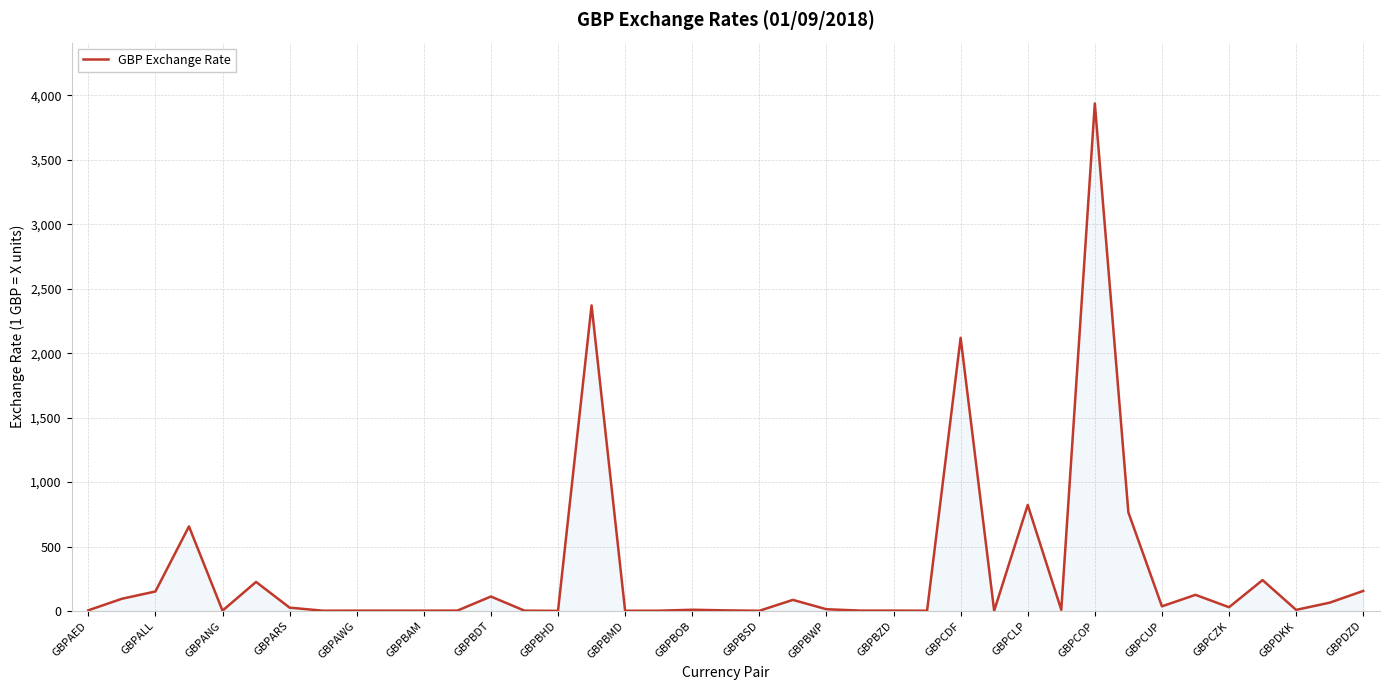

What is the difference between the maximum and minimum values?

3937.2